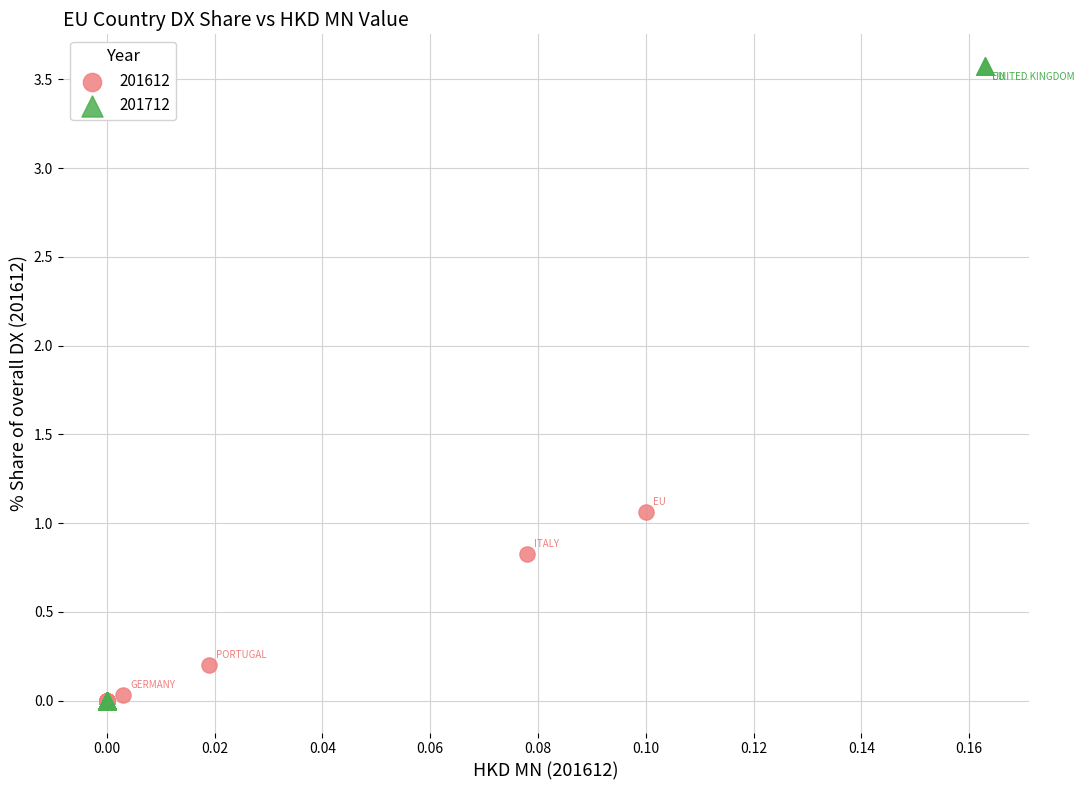

Which series reaches the maximum Y coordinate?

201712